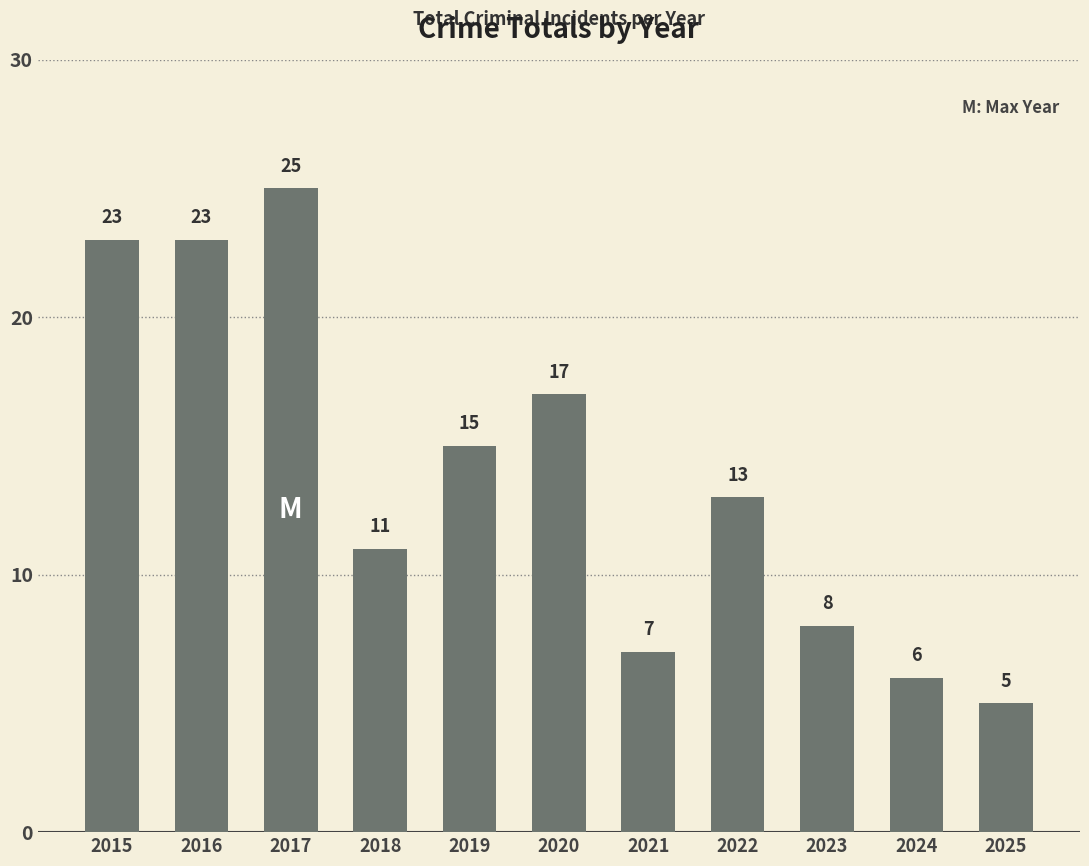

What is the change in value from 2016 to 2018?

-12